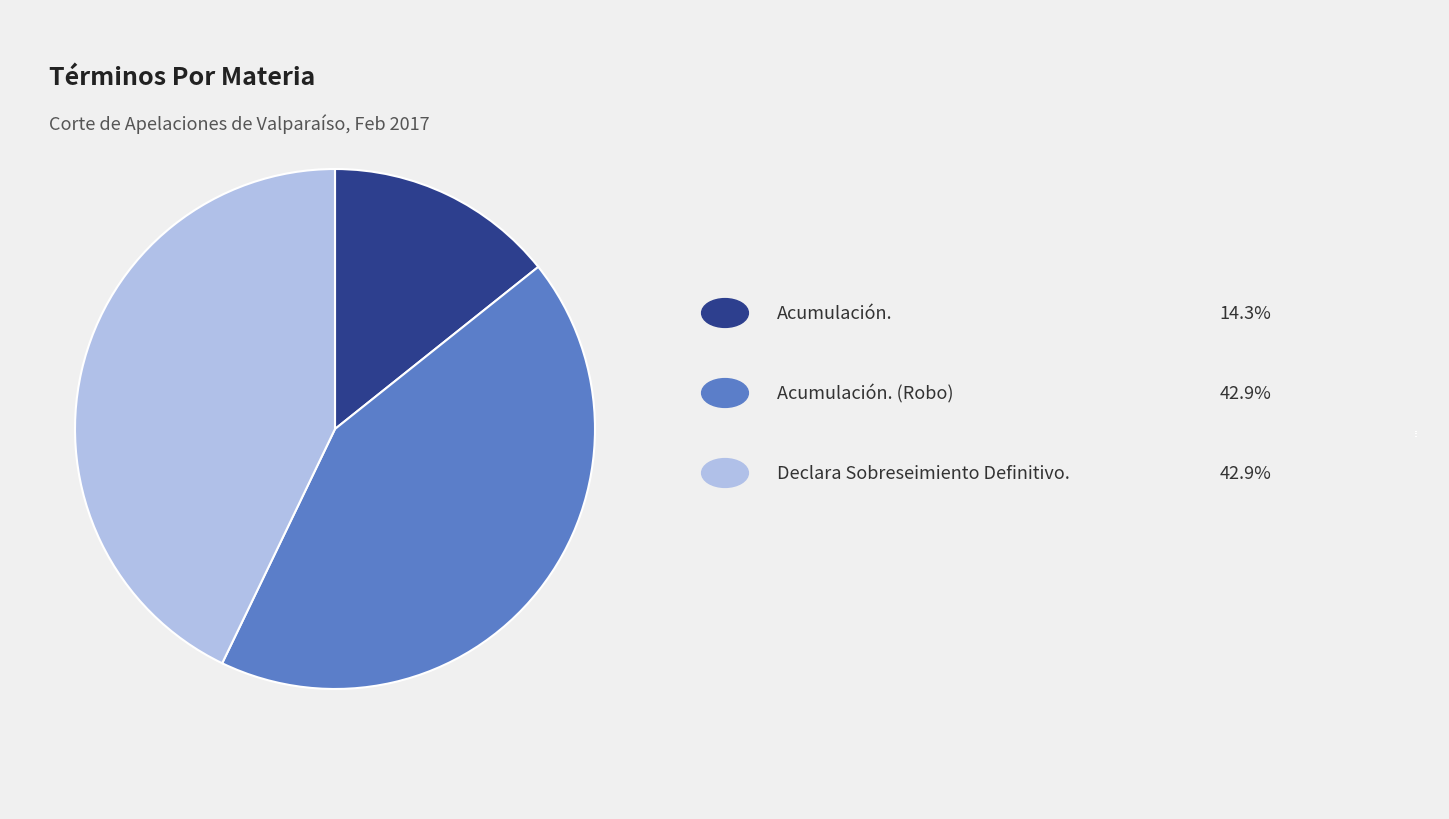

Is there a majority slice in this chart?

No